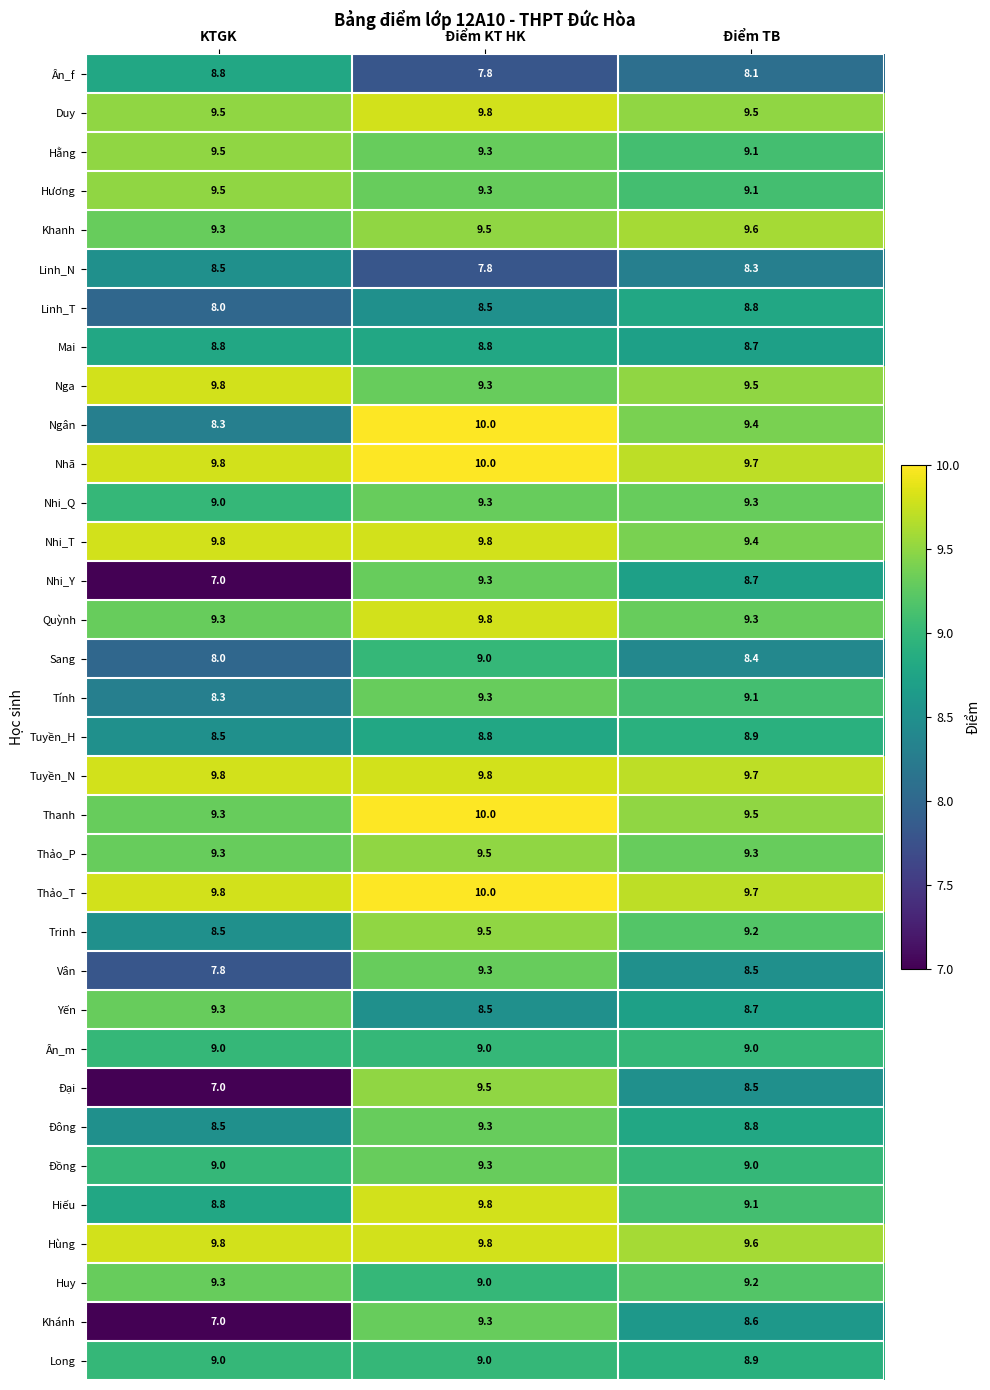

At which category is the sum across all series the highest?

Điểm KT HK